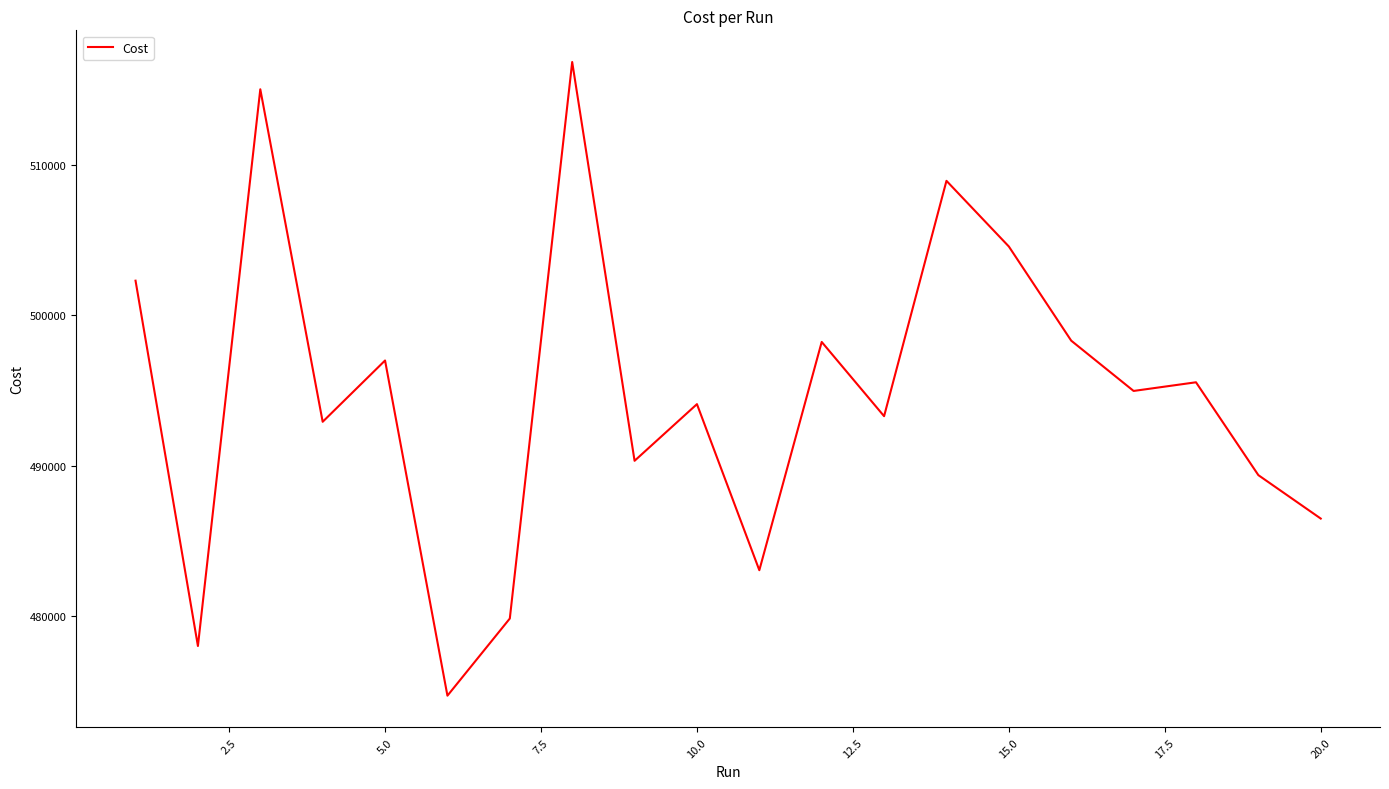

What is the minimum value shown in the chart?

474680.0